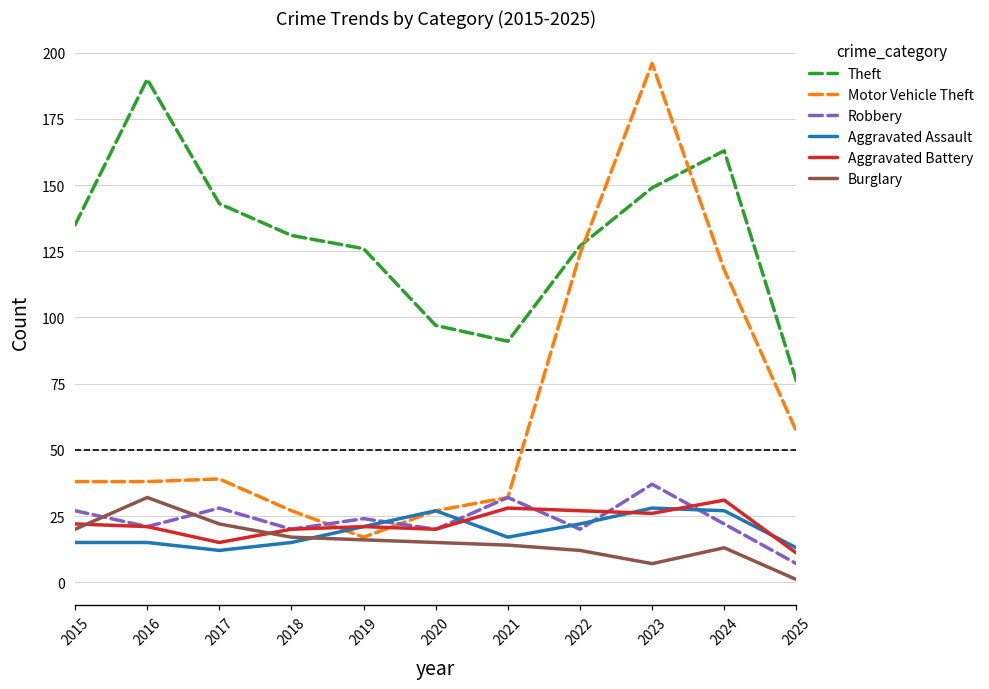

How many interior local peaks does the Robbery series have?

4